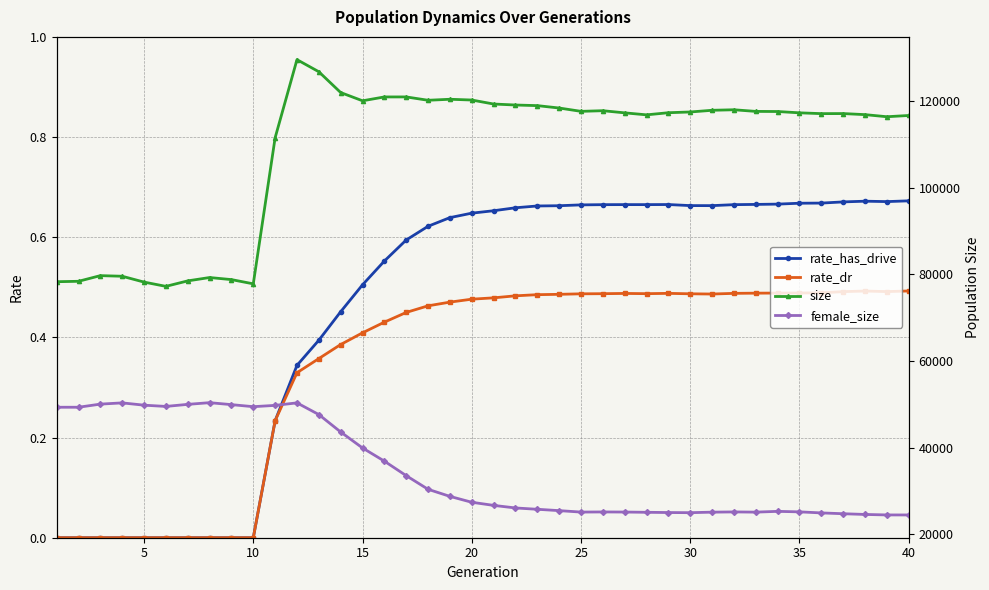

In female_size, how many points are higher than both neighbors (excluding endpoints)?

6